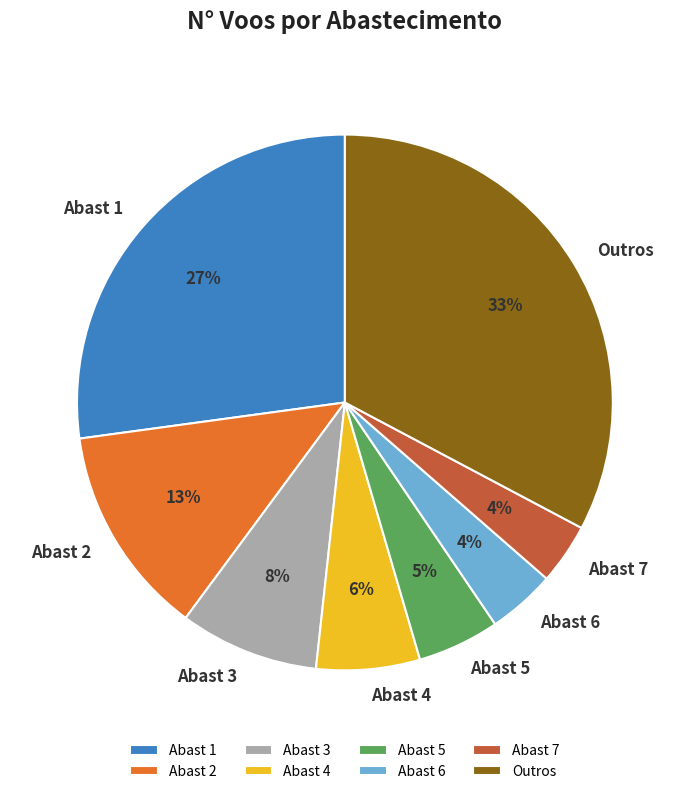

Count the number of slices in the pie.

8